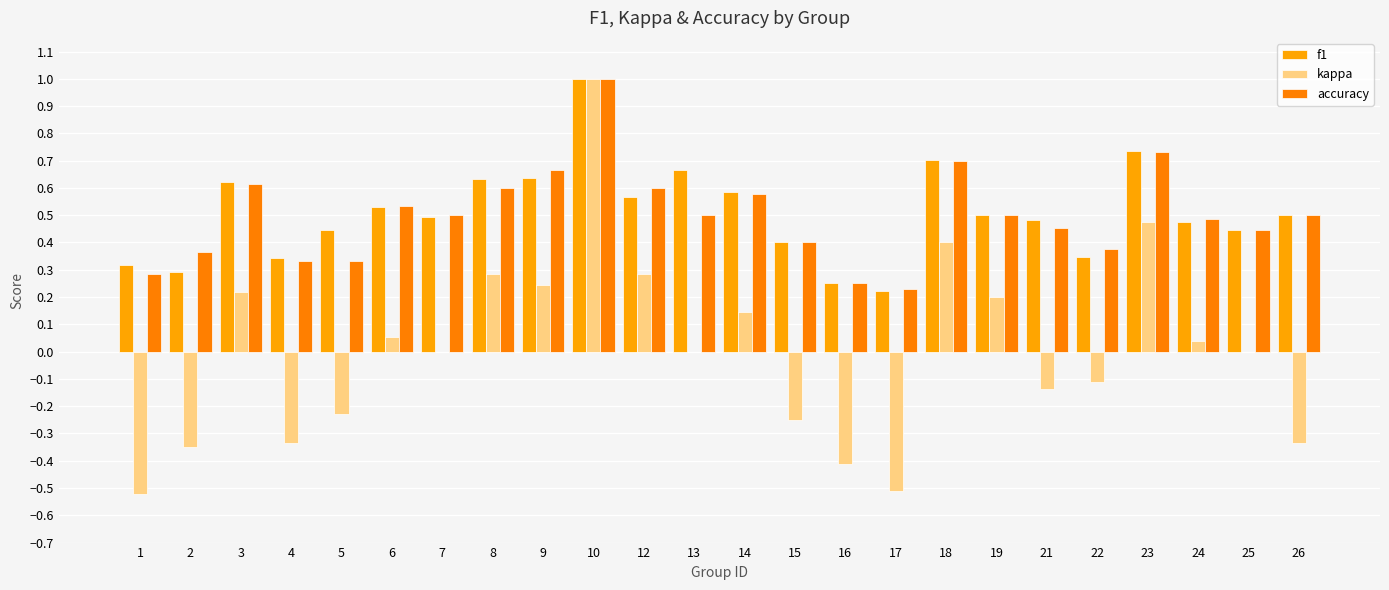

How many data points does each series have?

24